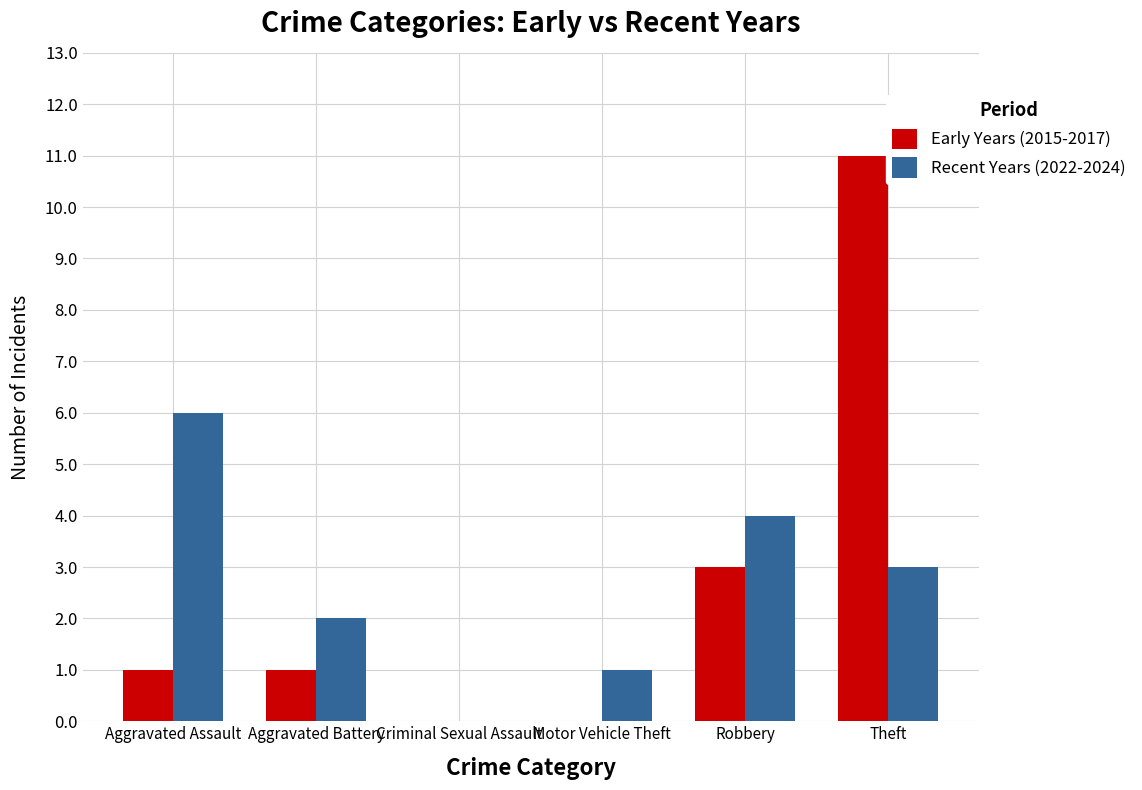

Which category has the highest value in the Early Years (2015-2017) series?

Theft